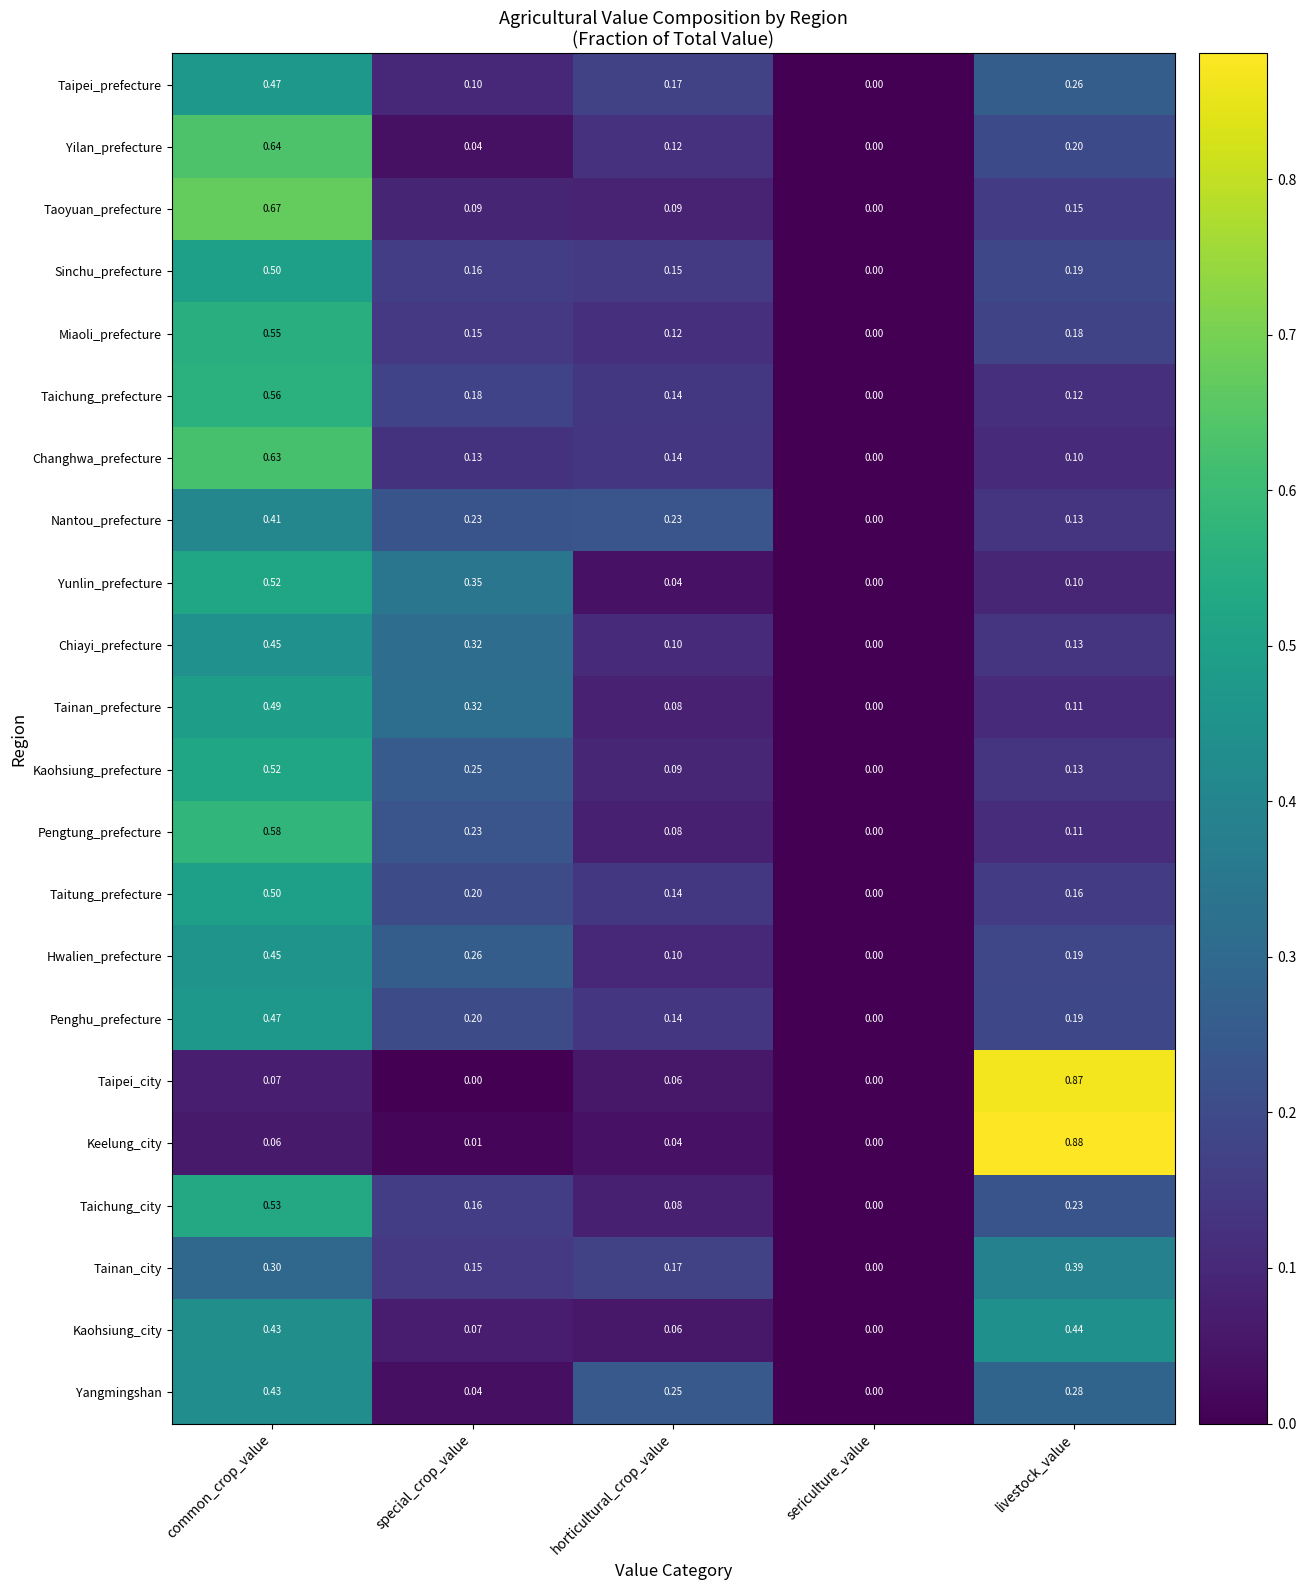

Rank the categories by Keelung_city value from lowest to highest.

sericulture_value, special_crop_value, horticultural_crop_value, common_crop_value, livestock_value